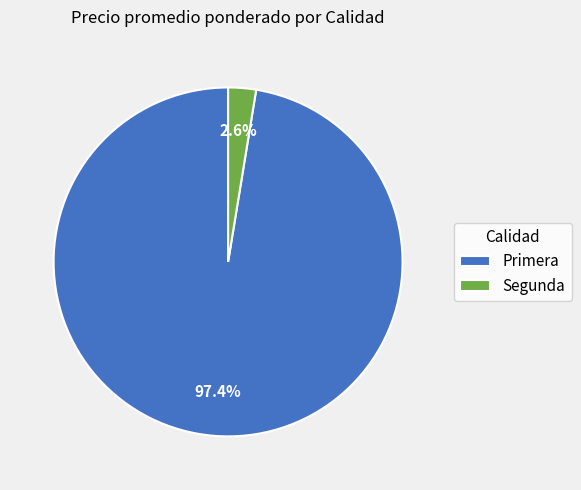

Is Primera the majority of the pie?

Yes